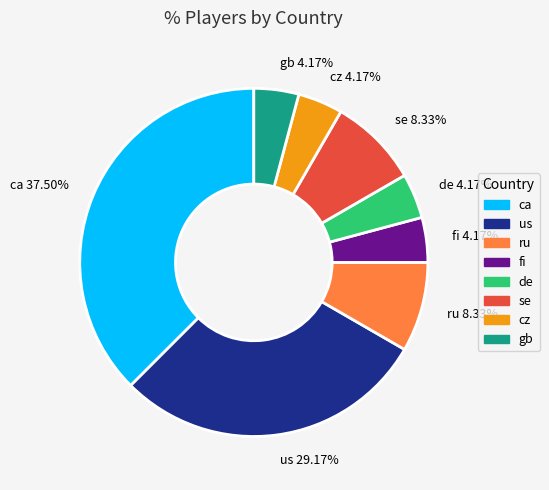

Is there a majority slice in this chart?

No